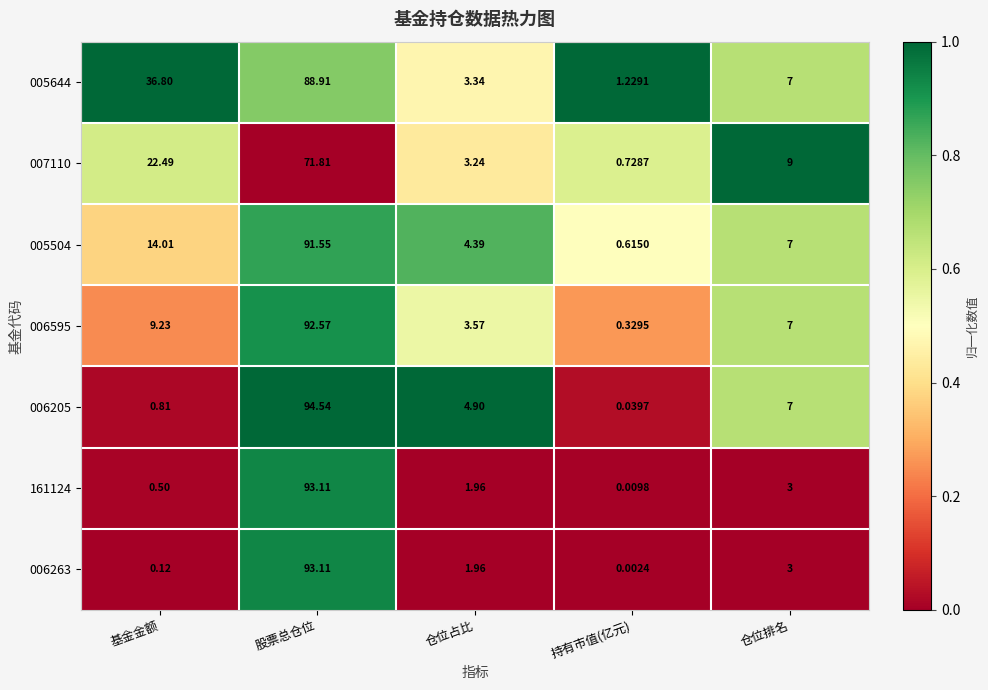

Which category has the lowest value across all series?

持有市值(亿元)